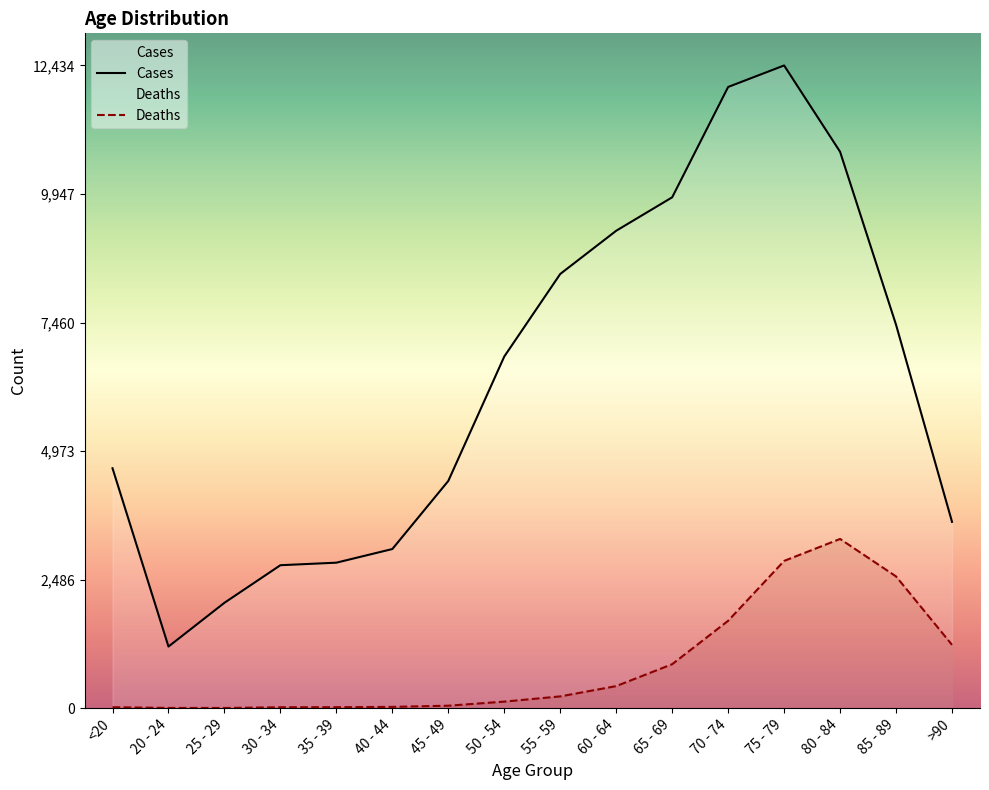

Reading left to right, what are all the values shown in this chart?

Deaths: <20=18	20 - 24=4	25 - 29=3	30 - 34=17	35 - 39=18	40 - 44=24	45 - 49=47	50 - 54=126	55 - 59=227	60 - 64=426	65 - 69=850	70 - 74=1690	75 - 79=2848	80 - 84=3273	85 - 89=2548	>90=1224
Cases: <20=4641	20 - 24=1191	25 - 29=2038	30 - 34=2765	35 - 39=2814	40 - 44=3078	45 - 49=4396	50 - 54=6803	55 - 59=8400	60 - 64=9236	65 - 69=9883	70 - 74=12018	75 - 79=12434	80 - 84=10764	85 - 89=7417	>90=3604